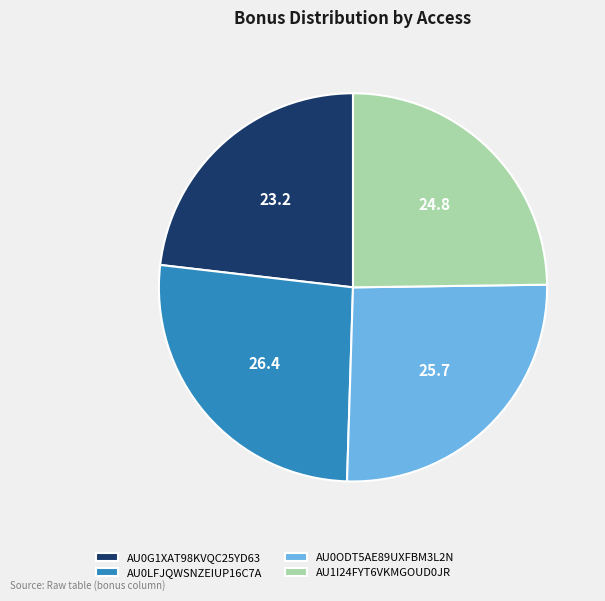

Which slice is the largest?

AU0LFJQWSNZEIUP16C7A